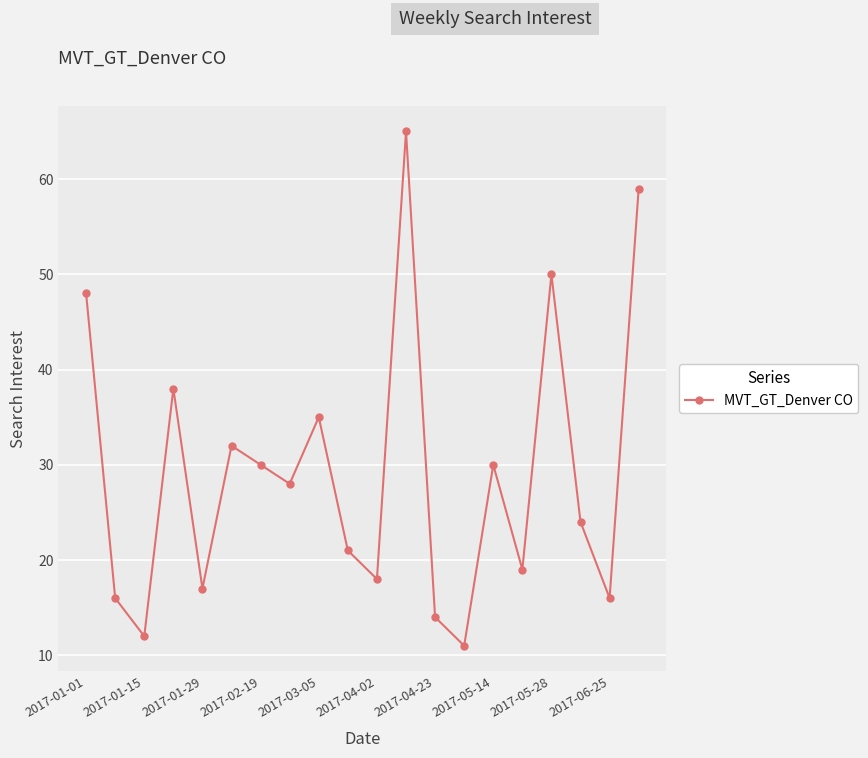

What is the sum of all values?

583